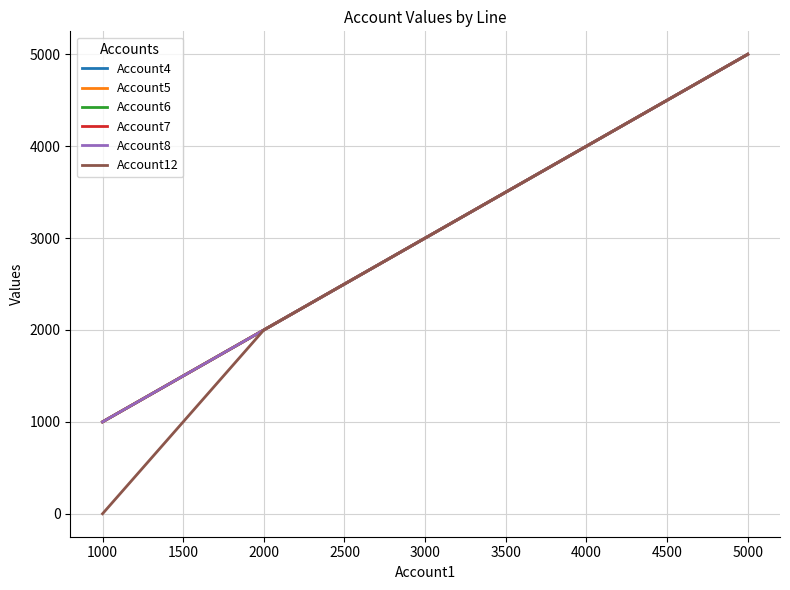

What is the value of the Account6 point at the 5th from the left?

5000